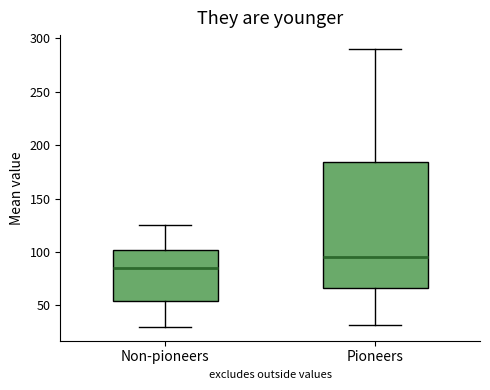

Comparing the boxes themselves (not the whiskers), which one is the tallest?

Pioneers